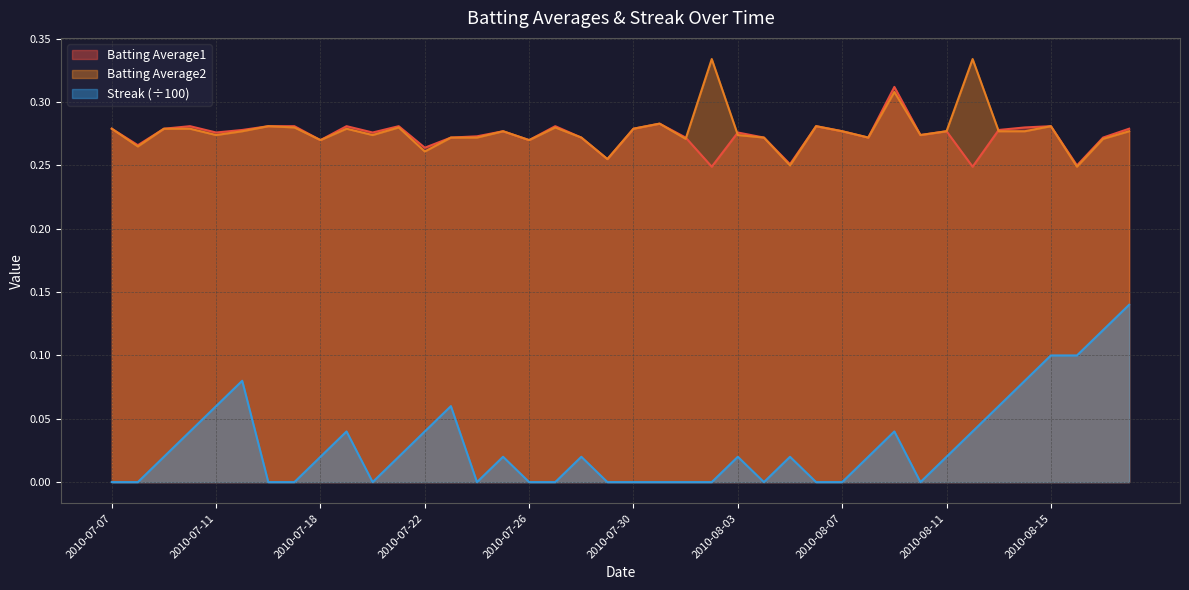

Is the value of Batting Average2 at 2010-08-03 greater than the value of Streak at 2010-07-21?

Yes